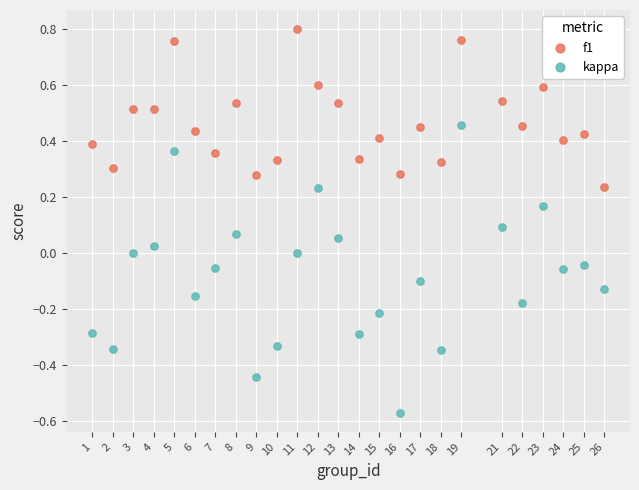

Which series reaches the maximum Y coordinate?

f1